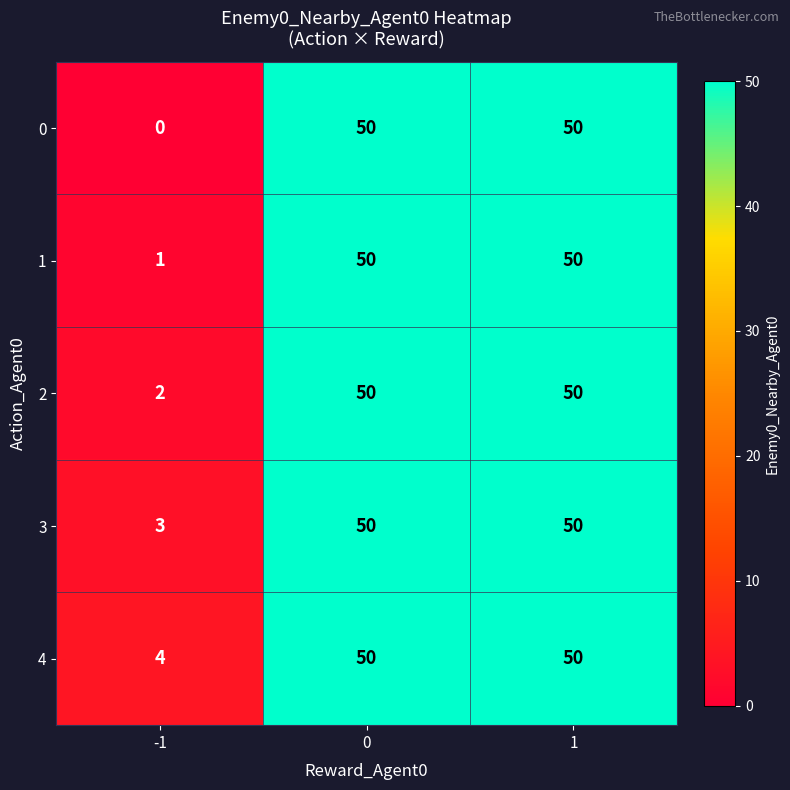

At which category does the chart reach its minimum across all series?

-1